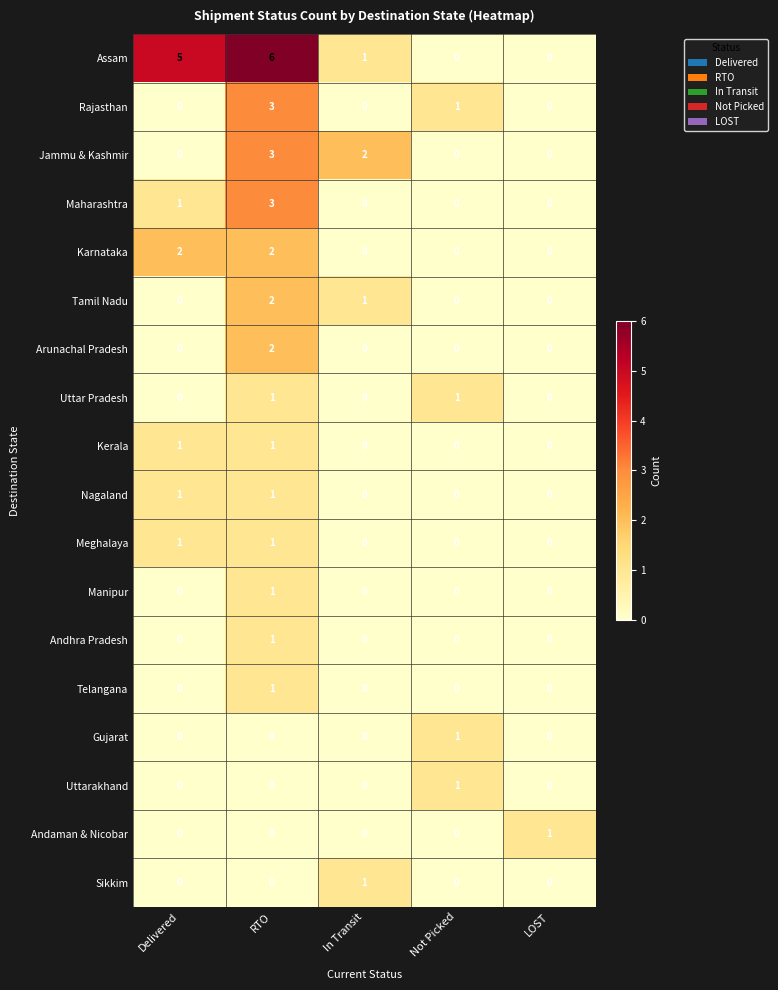

What is the total value across all series at RTO?

28